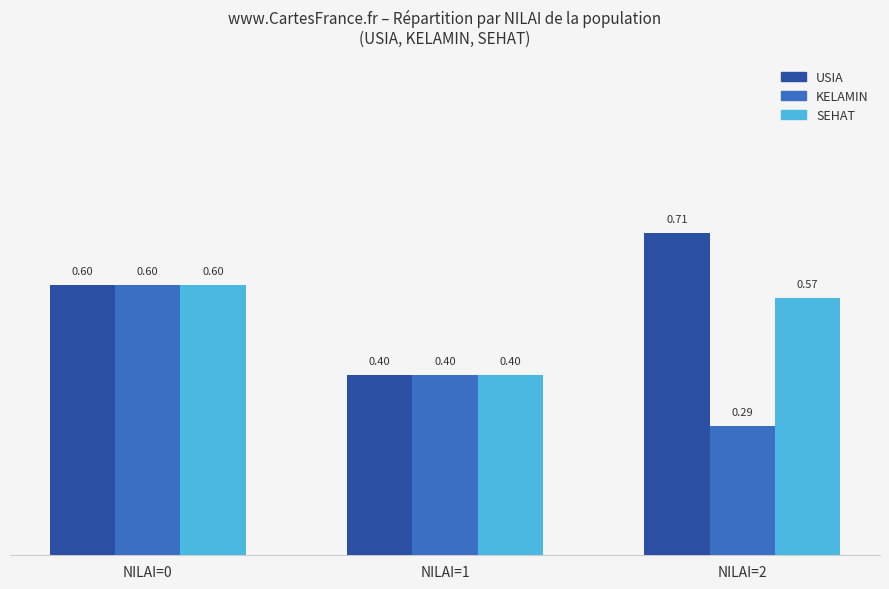

What is the total value across all series at NILAI=2?

1.6